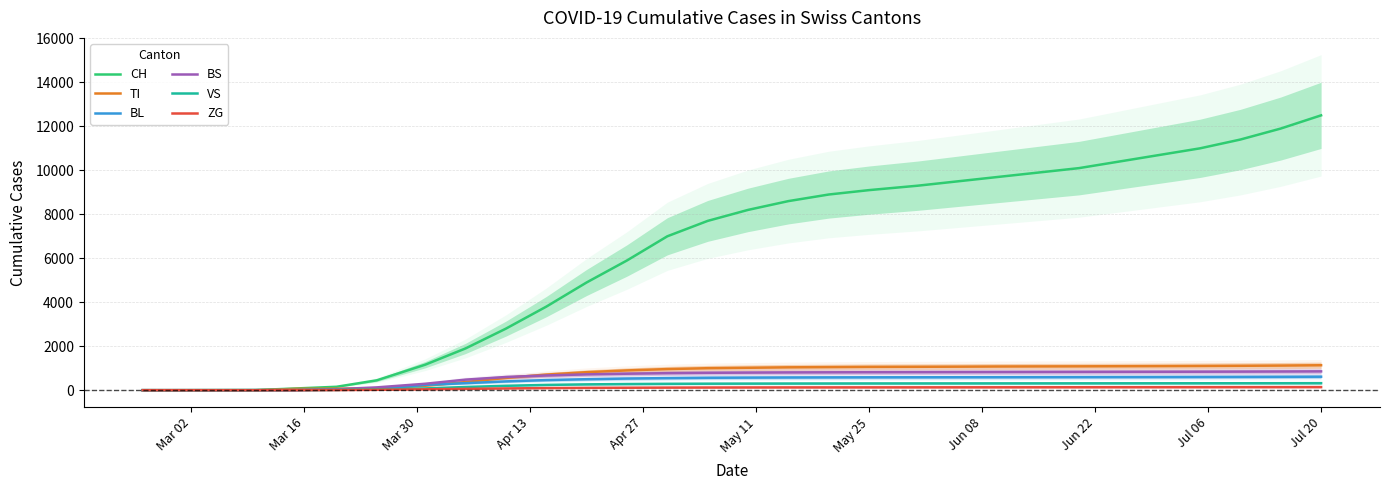

Count the number of categories in the chart.

30